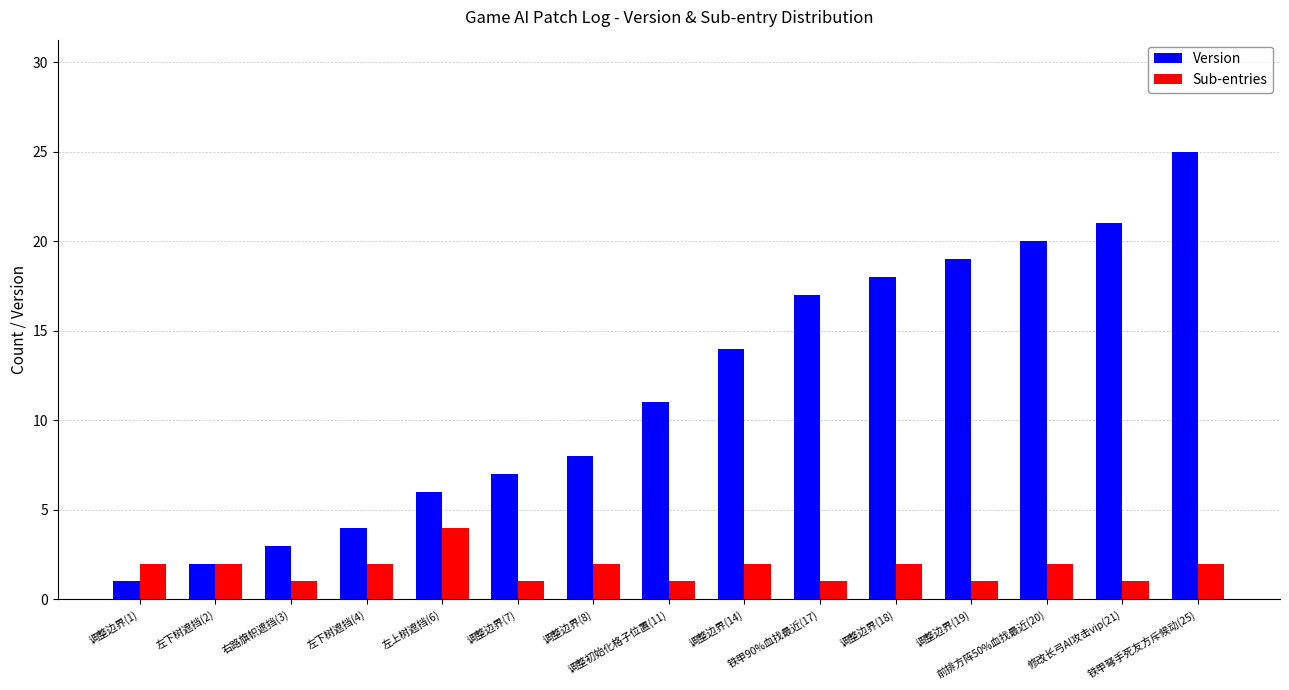

What is the maximum value for Version?

25